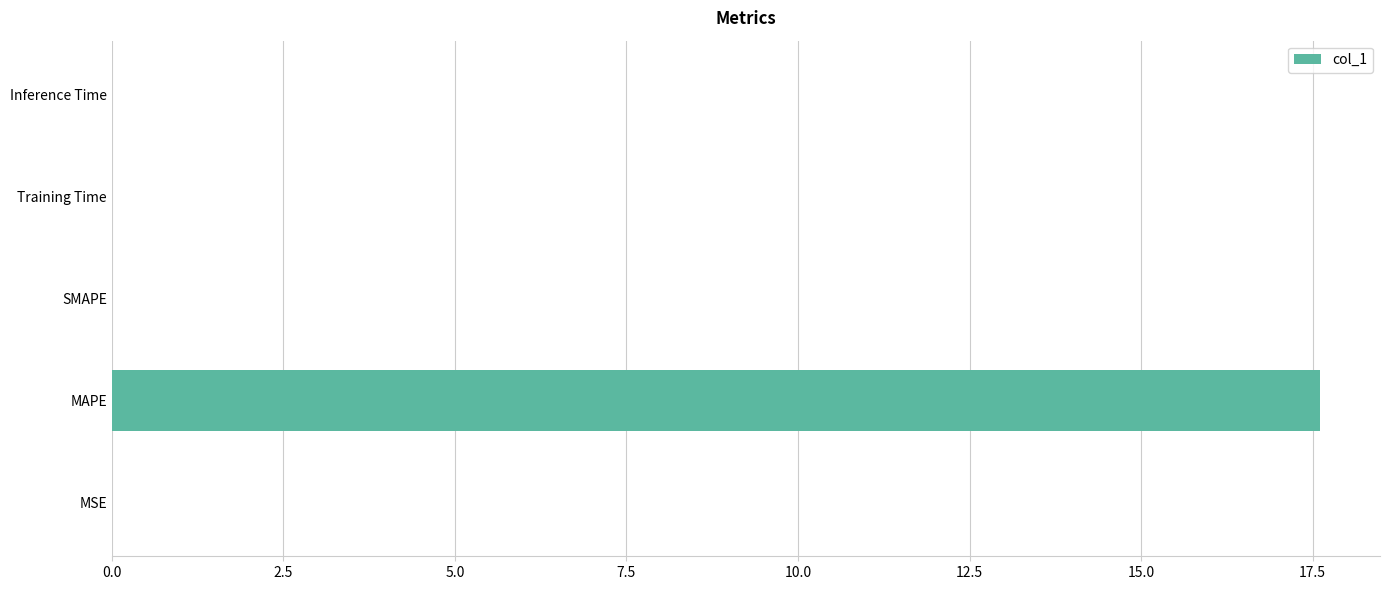

Is it true that the value at SMAPE is 0.0?

True